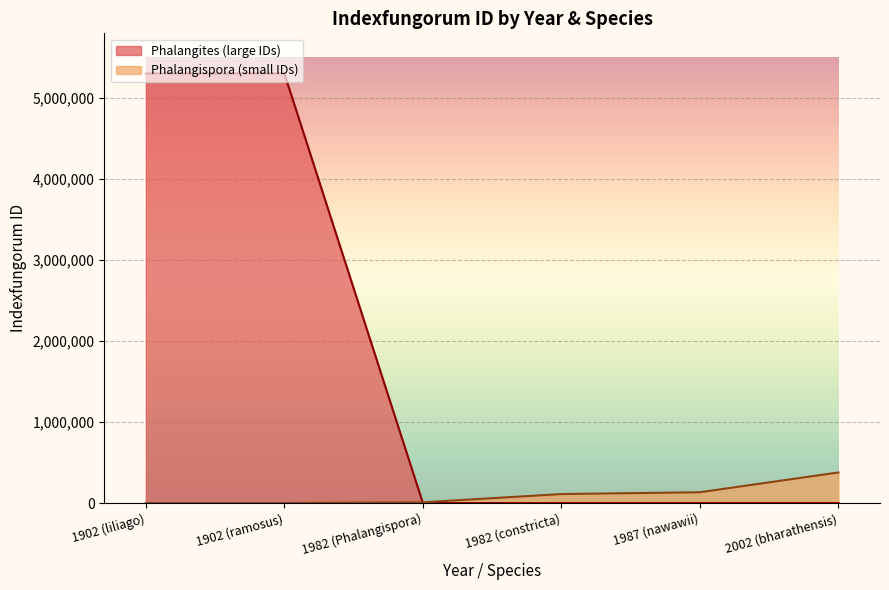

Is it true that the value at 1987 is 133399?

True